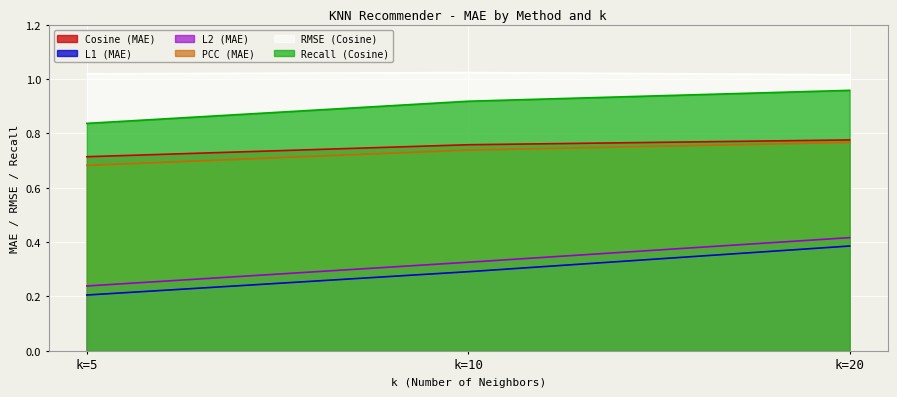

Which series has the widest spread of values?

L1 (MAE)